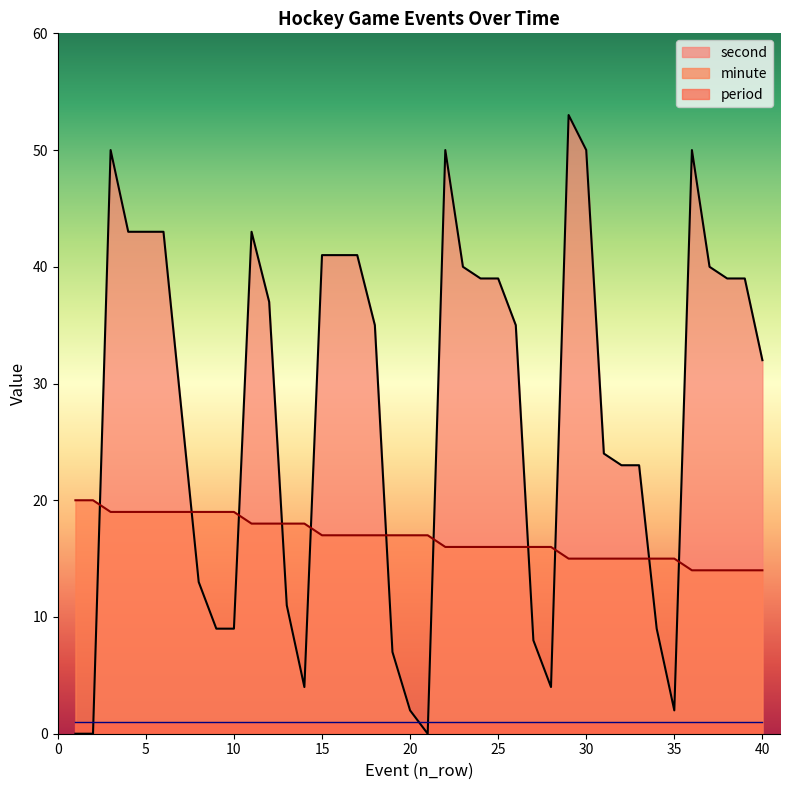

At how many categories does at least one series exceed 27?

23